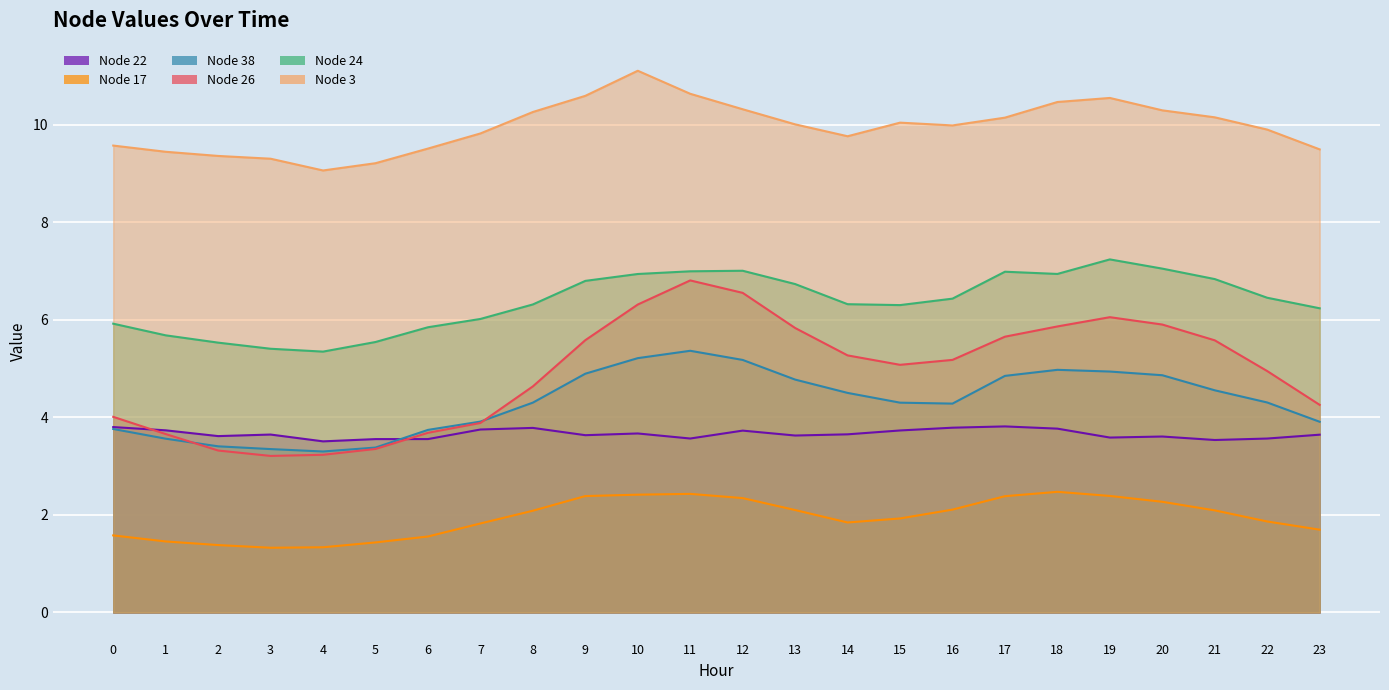

What is the lowest value of the Node 17 series?

1.3